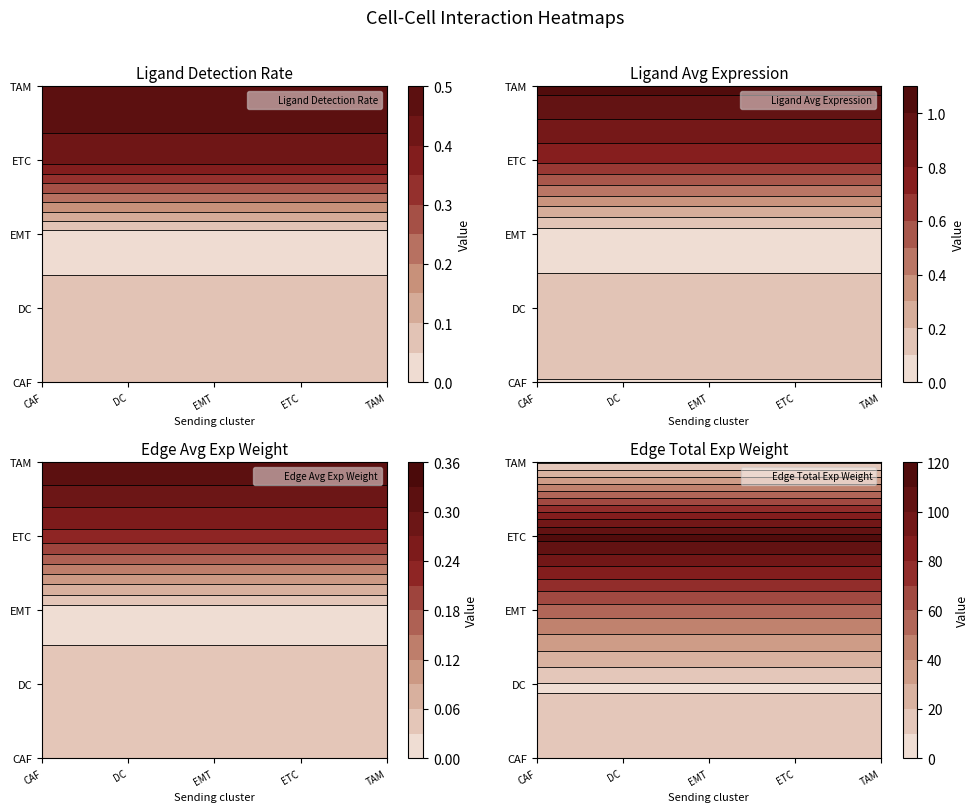

Reading left to right, list all the values displayed in this chart.

CAF: CAF=0.1	DC=0.1	EMT=0.0	ETC=14.2
DC: CAF=0.1	DC=0.2	EMT=0.0	ETC=9.4
EMT: CAF=0.0	DC=0.0	EMT=0.0	ETC=54.6
ETC: CAF=0.4	DC=0.7	EMT=0.2	ETC=113.9
TAM: CAF=0.5	DC=1.0	EMT=0.3	ETC=8.6